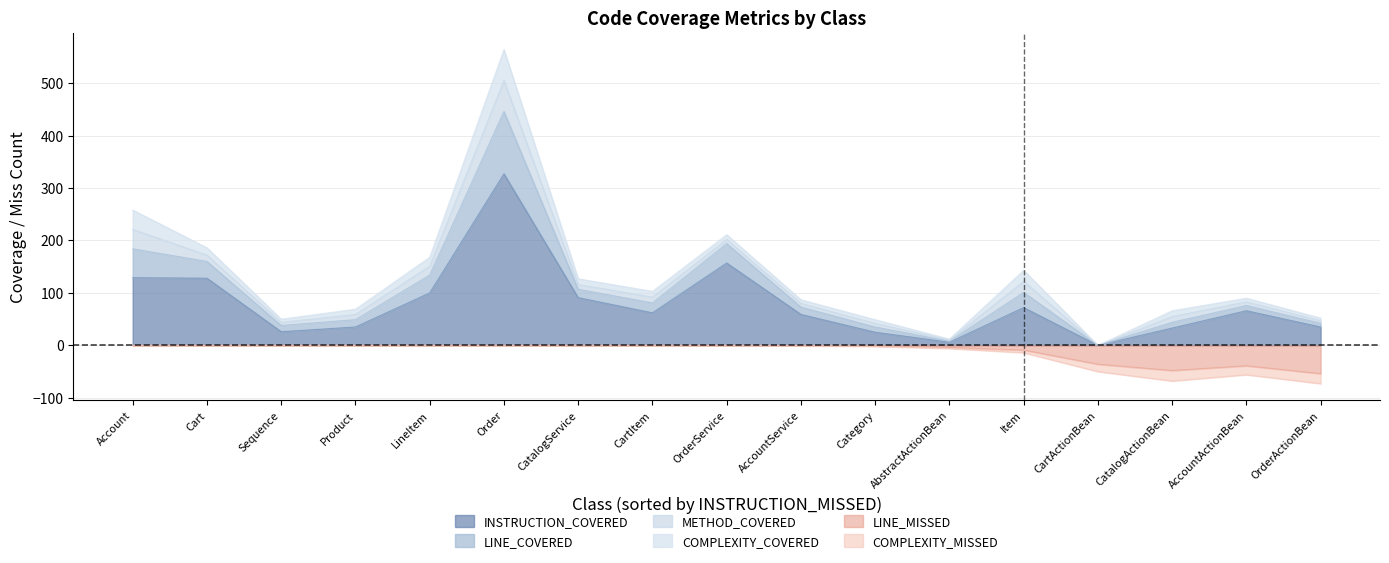

What is the sum of all LINE_COVERED values?

421